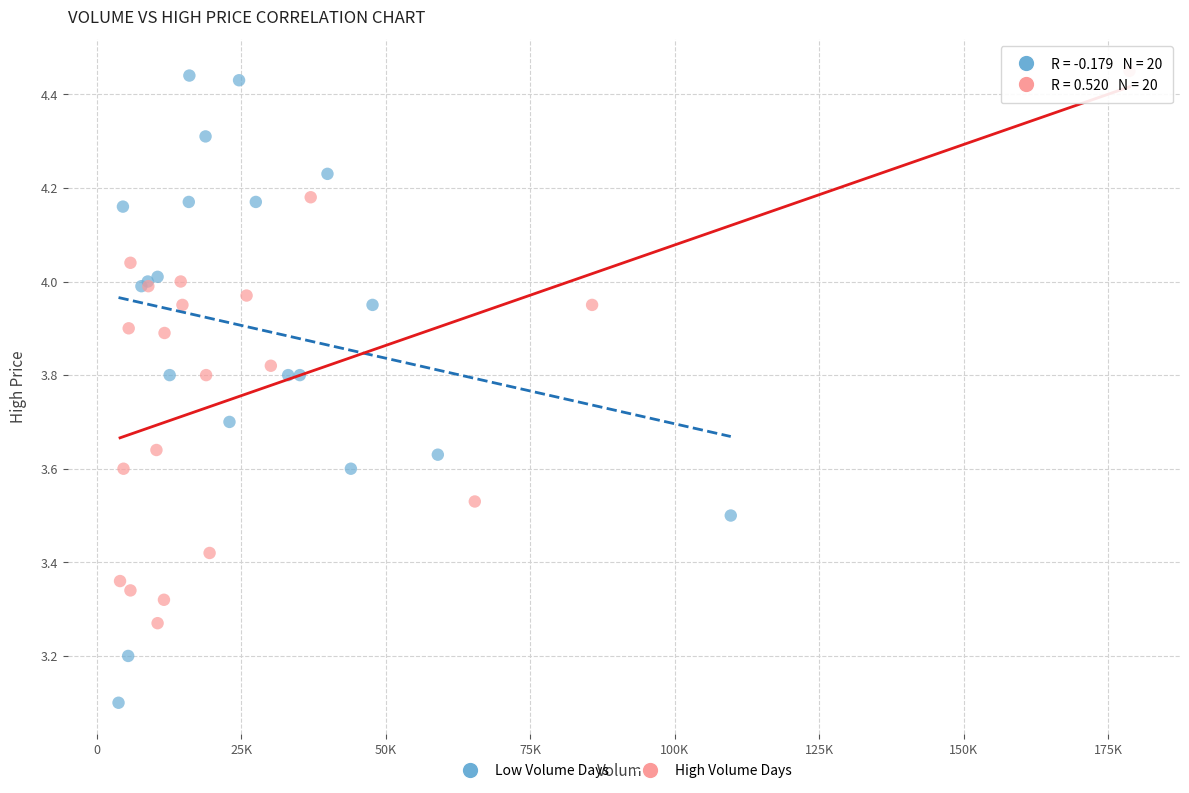

Which series has the largest Y range (max minus min)?

Low Volume Days